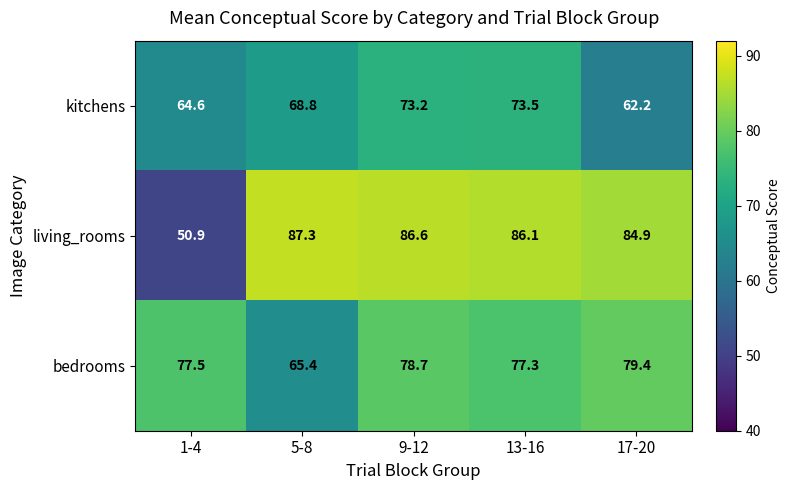

Count the number of categories in the chart.

5